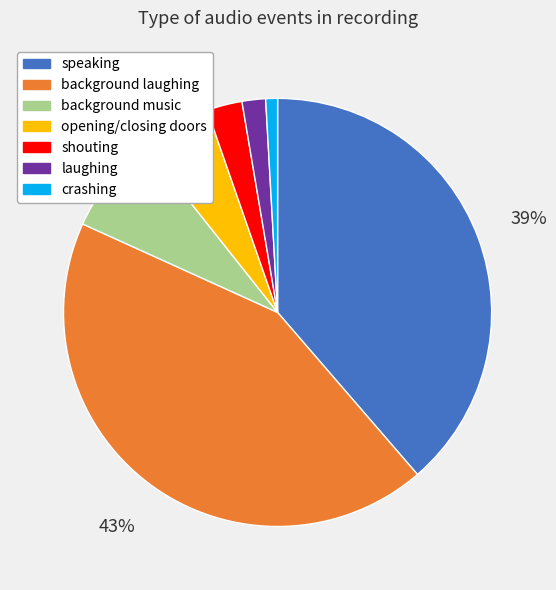

To the nearest percent, what portion does speaking represent?

39%